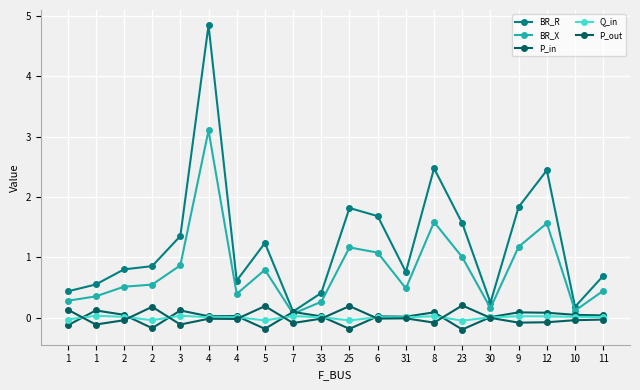

How many categories are shown in the chart?

20